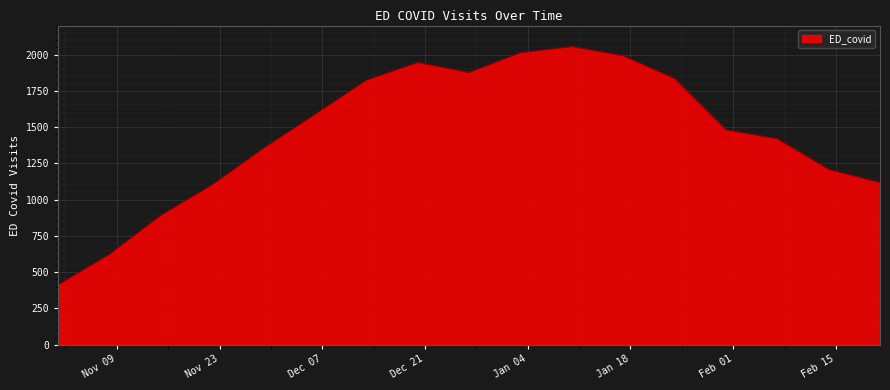

What is the minimum value shown in the chart?

412